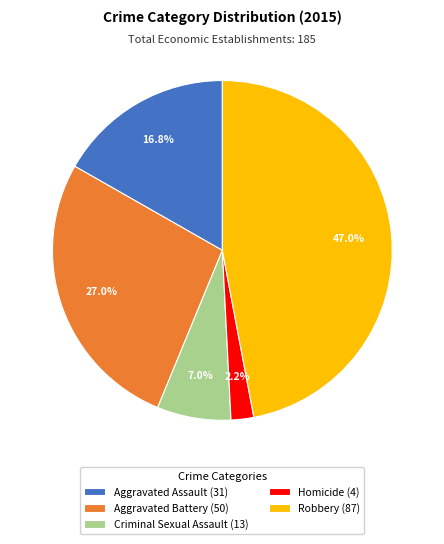

How many segments does this pie chart have?

5